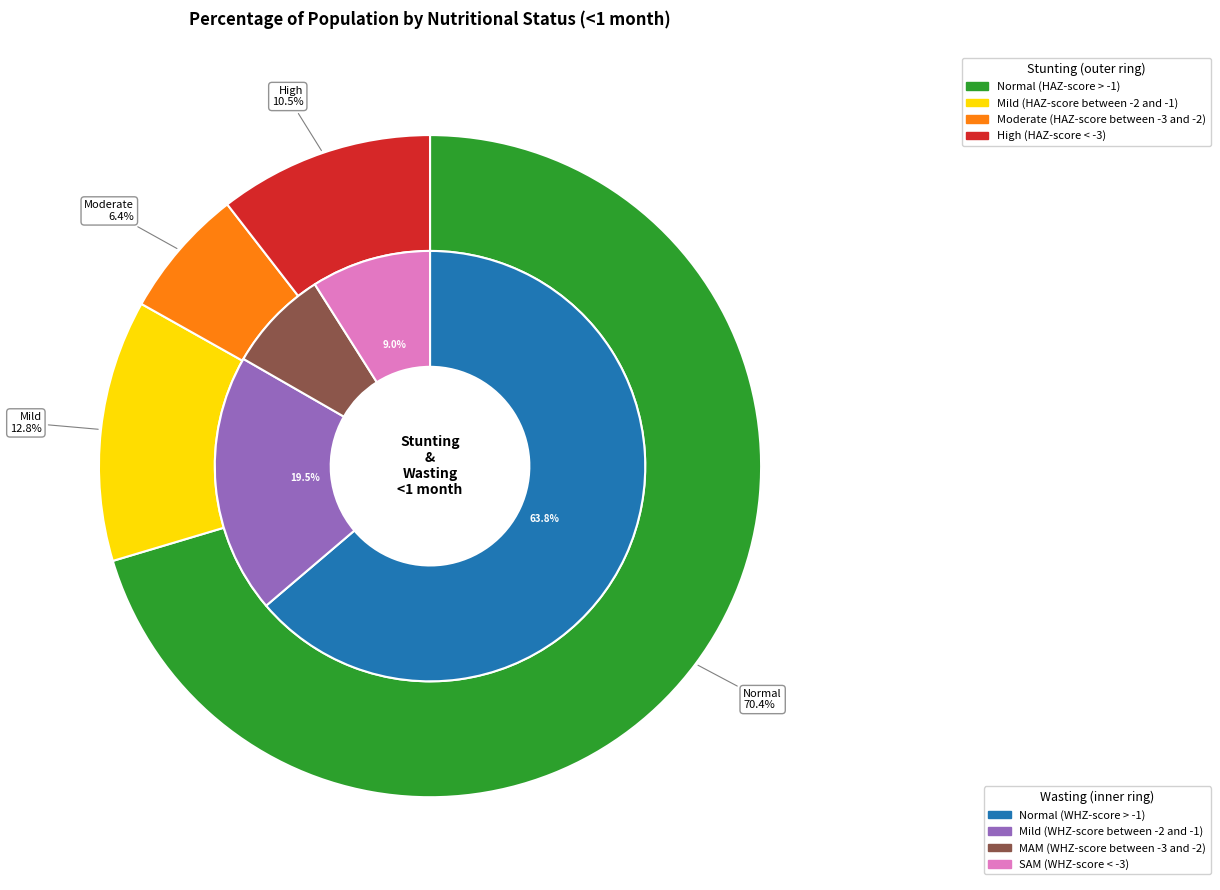

Rank the series at 2 from lowest to highest value.

Stunting <1 month, Wasting <1 month